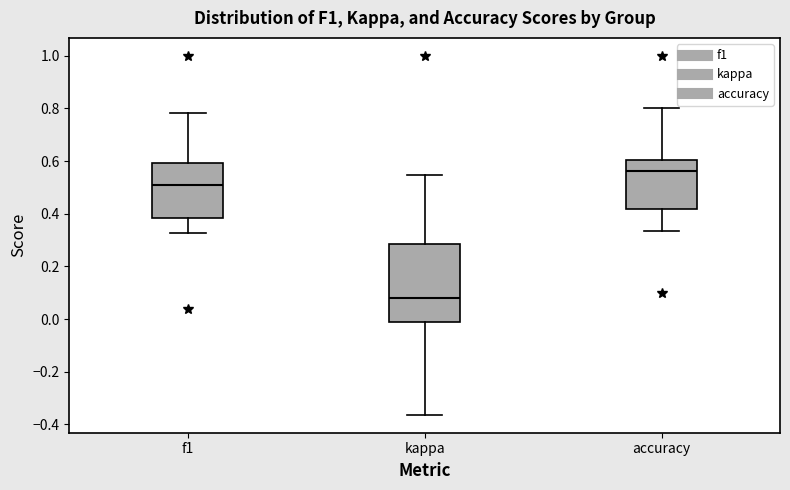

Where does the lower whisker of the box for accuracy end on the y-axis? The values are not printed on the chart, so give them approximately, as read against the axis.

0.34